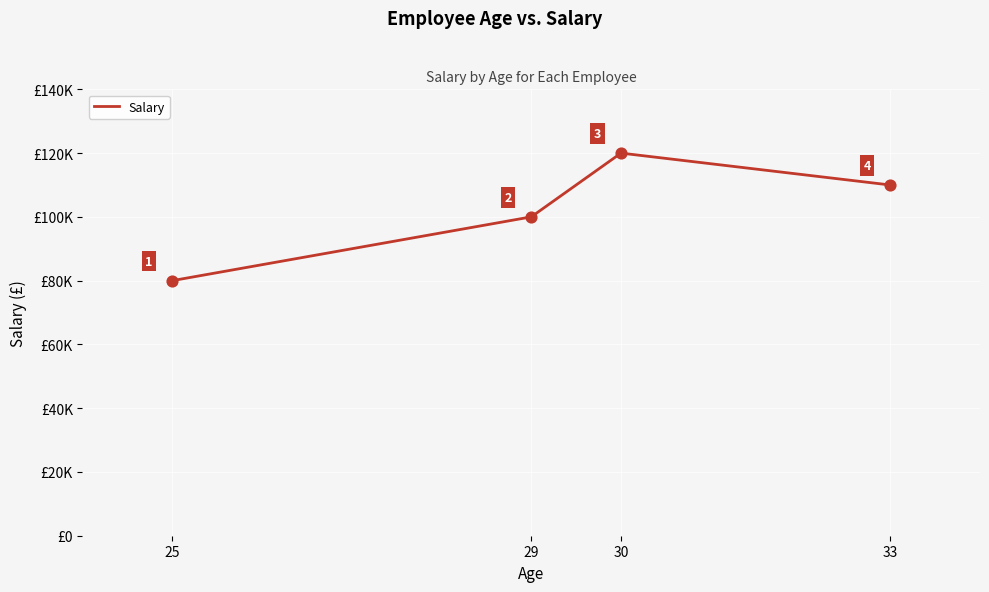

Between 30 and 29, which is larger?

30